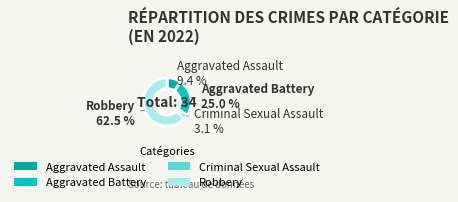

What percentage is NOT represented by Robbery?

37.5%